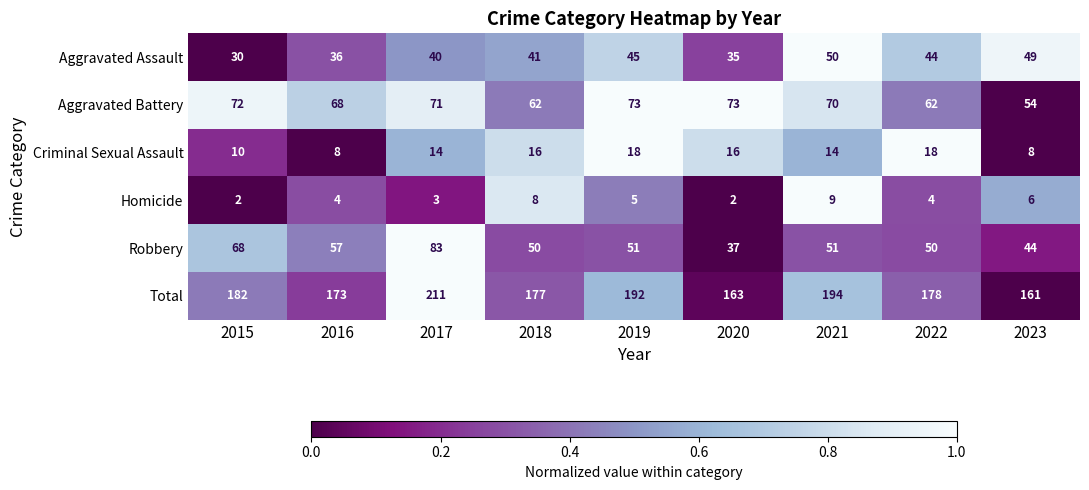

Which series has the largest total across all categories?

Total